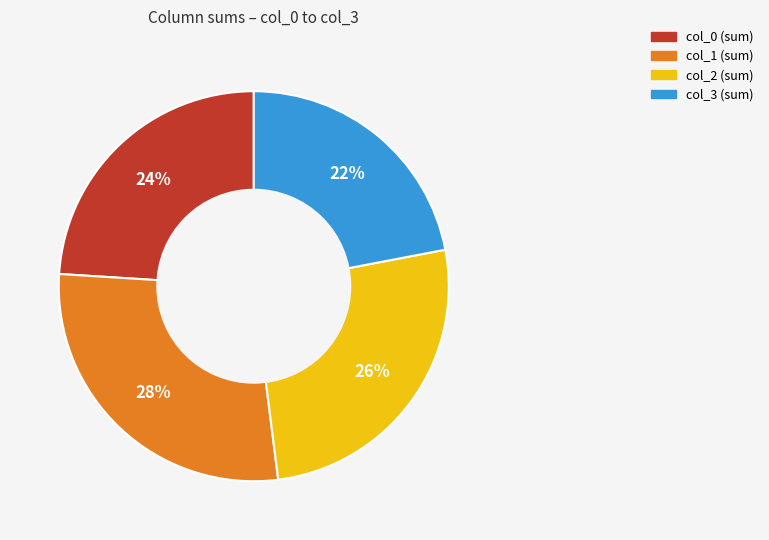

Which has a higher value, col_3 or col_2?

col_2